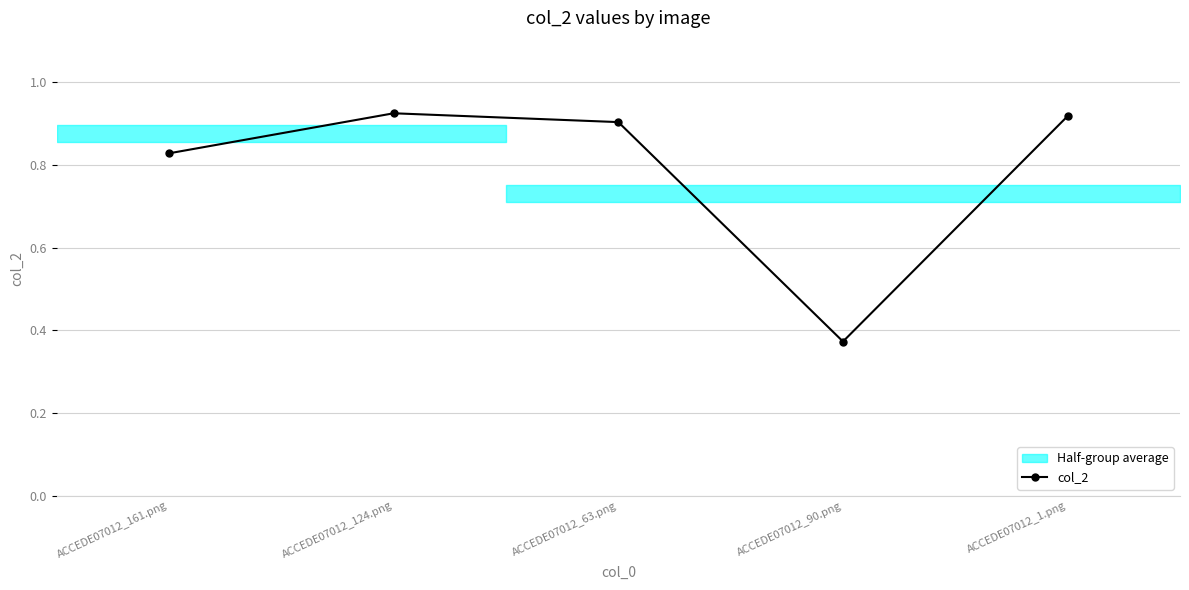

What is the label of the 5th point from the right?

ACCEDE07012_161.png